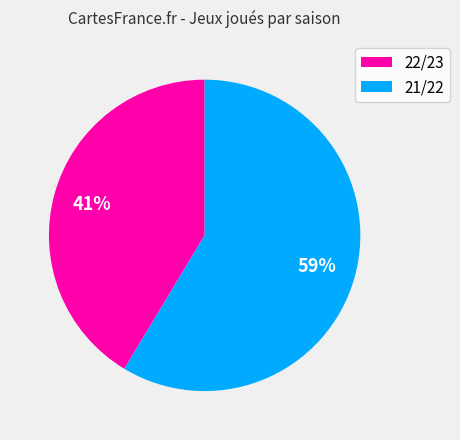

True or false: 22/23 accounts for 32% of the total.

False